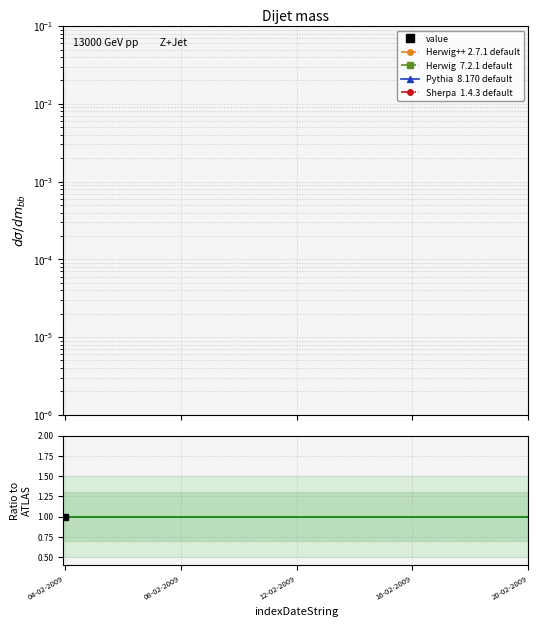

Is this an area chart (filled region under the line)?

No